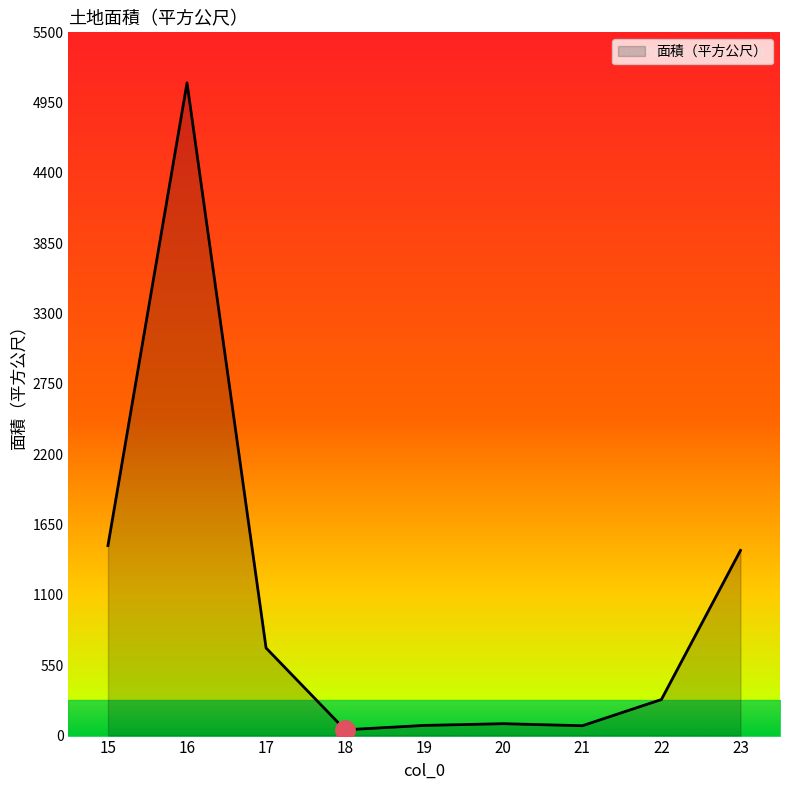

What is the greatest value displayed?

5105.0